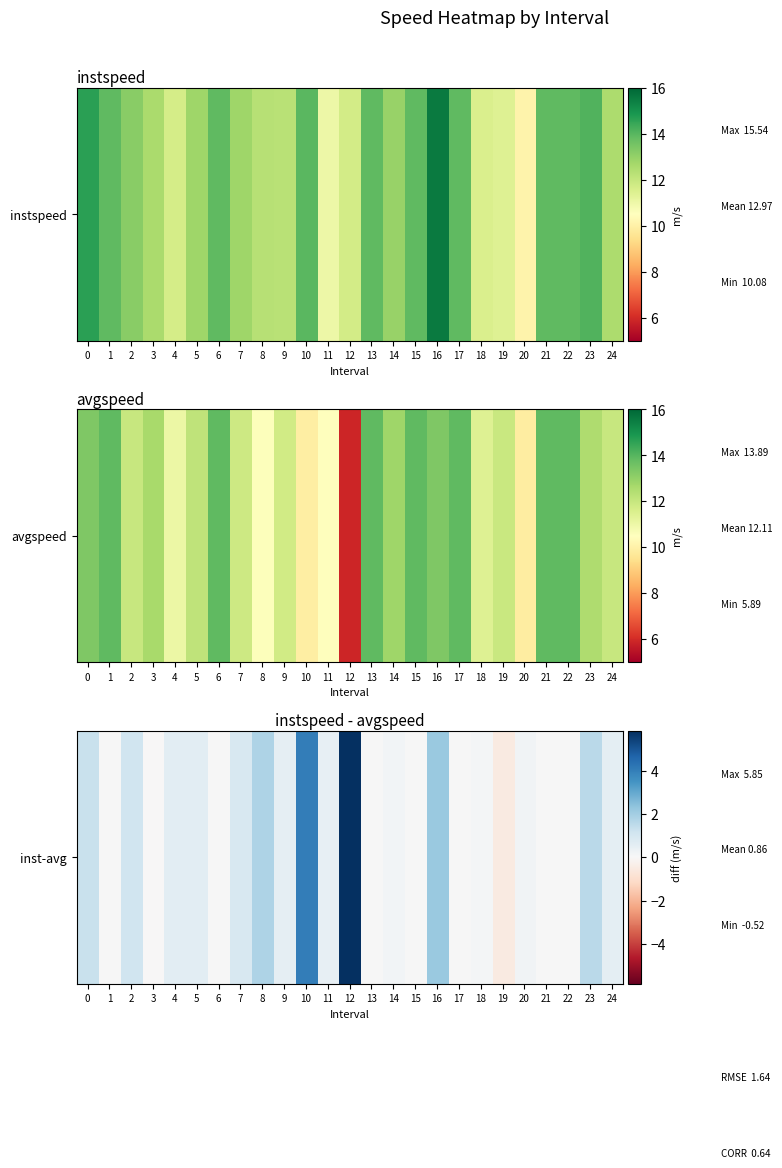

The value at 0 is 1.3. True or false?

True